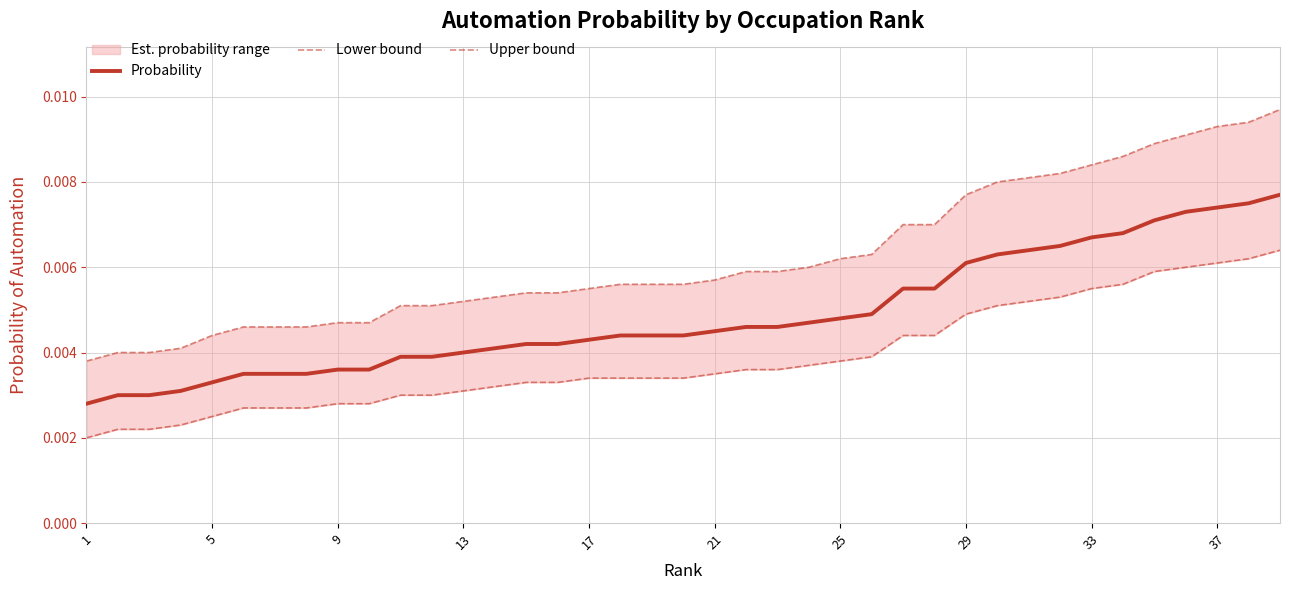

True or false: Upper bound has more than 0 interior local peaks.

False